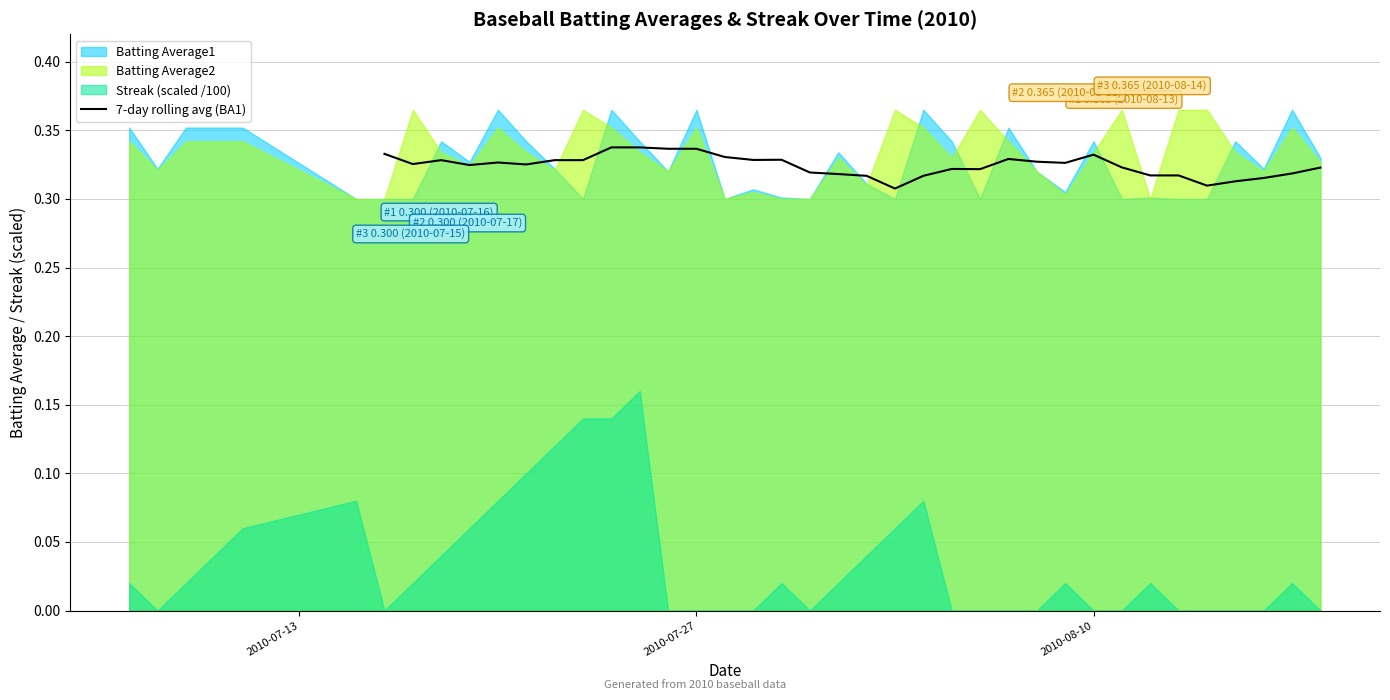

Count the values in the range 0 to 1.

34